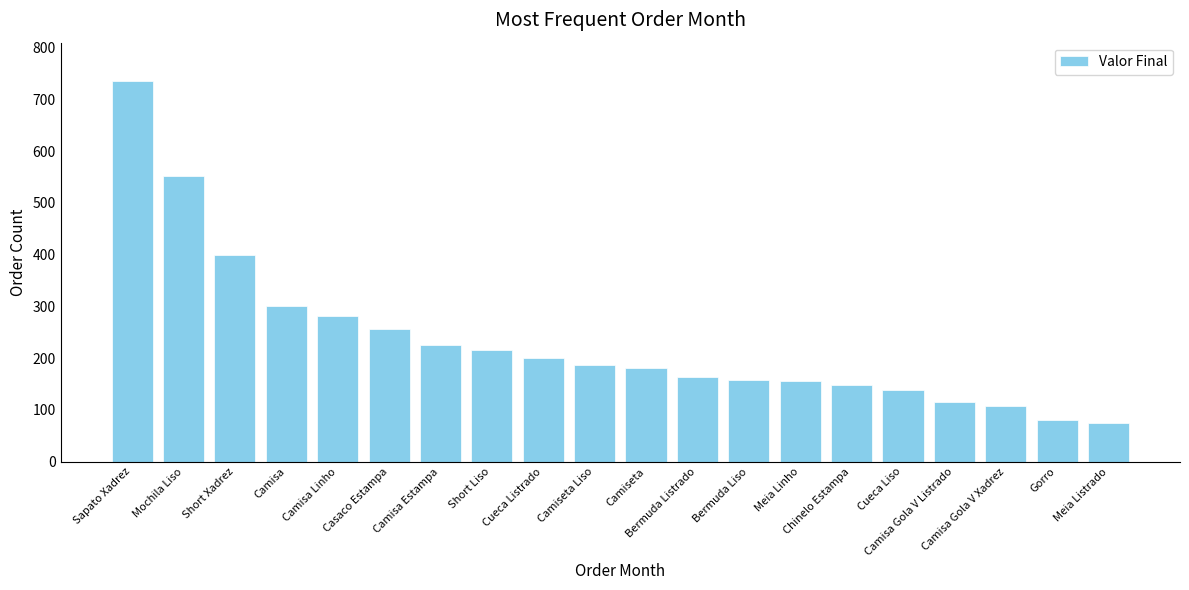

What is the minimum value shown in the chart?

74